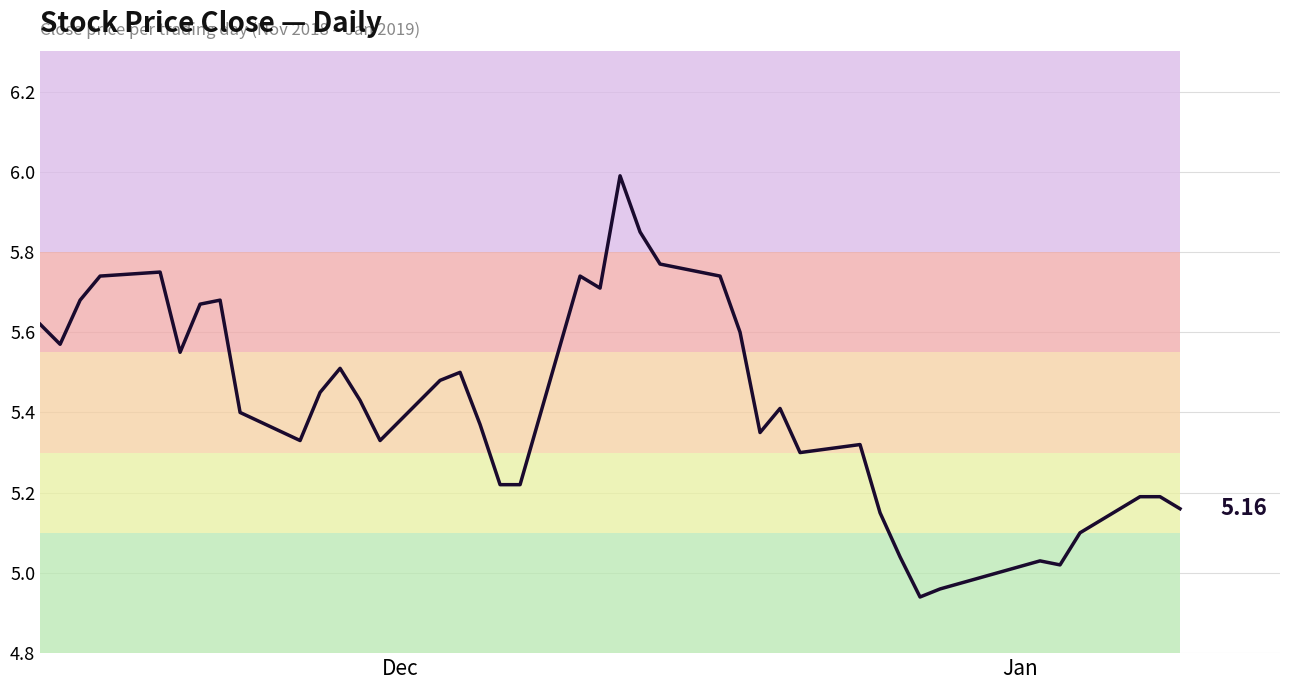

Reading left to right, transcribe all the data shown in this chart.

5.6	5.6	5.7	5.7	5.8	5.5	5.7	5.7	5.4	5.3	5.5	5.5	5.4	5.3	5.5	5.5	5.4	5.2	5.2	5.7	5.7	6.0	5.8	5.8	5.7	5.6	5.3	5.4	5.3	5.3	5.2	5.0	4.9	5.0	5.0	5.0	5.1	5.2	5.2	5.2